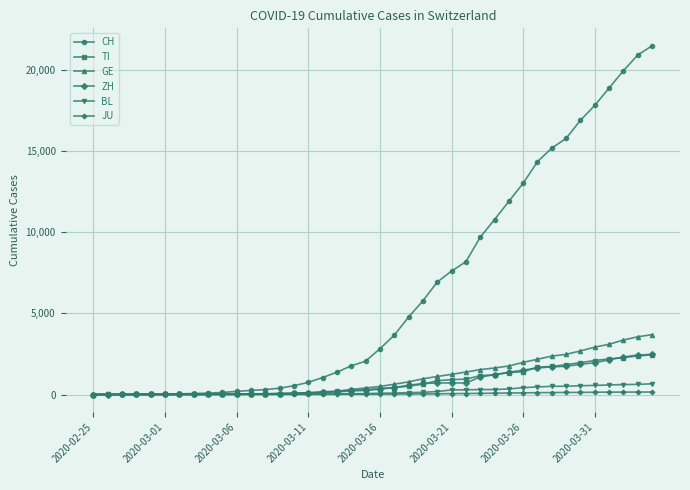

Which series has the widest spread of values?

CH